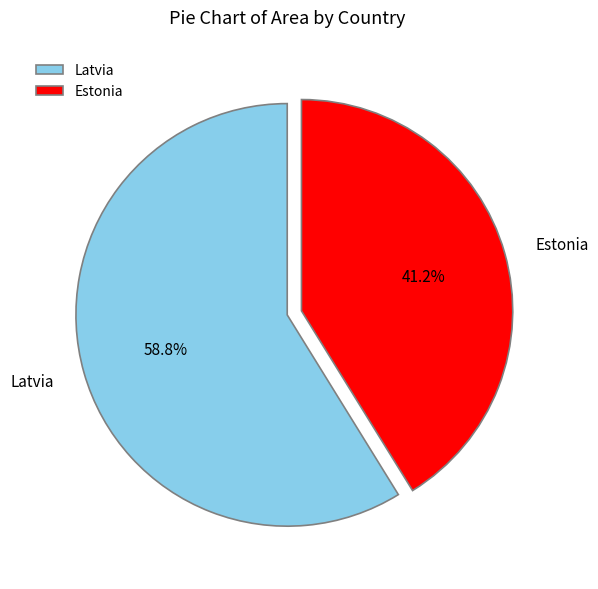

Which category has the biggest portion of the pie?

Latvia